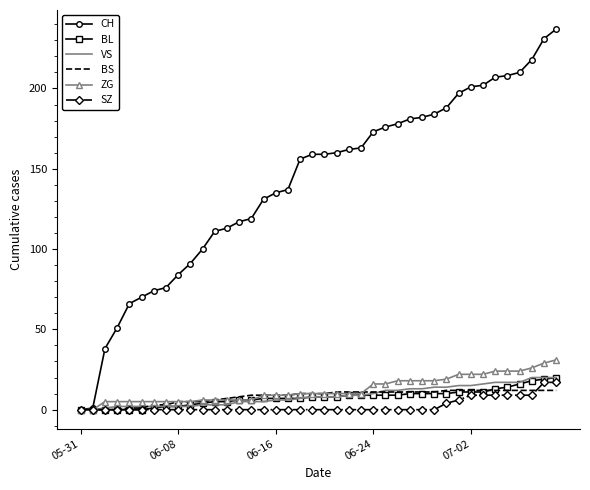

Which series has the largest range (max minus min)?

CH